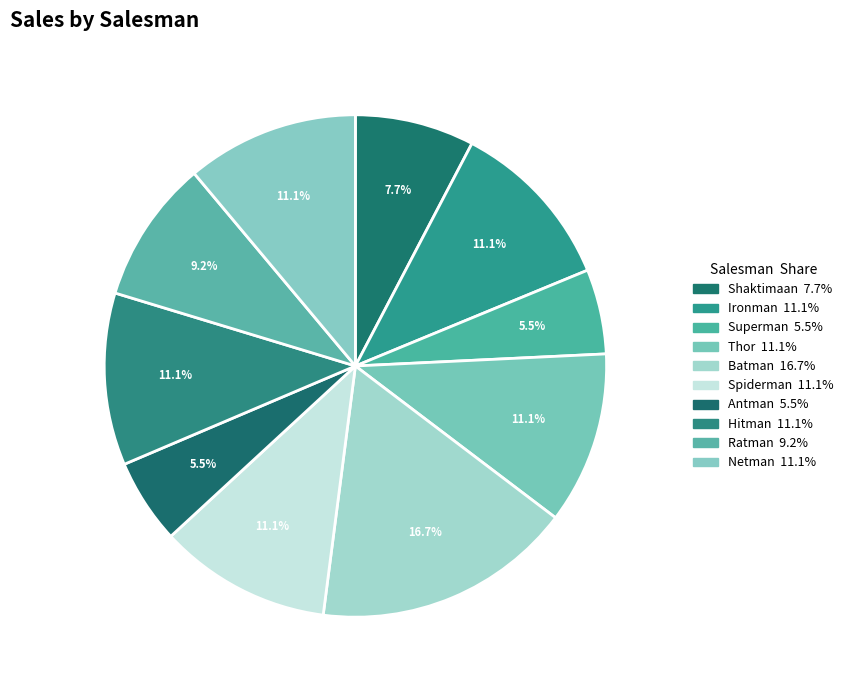

Which category has the smallest portion of the pie?

Superman